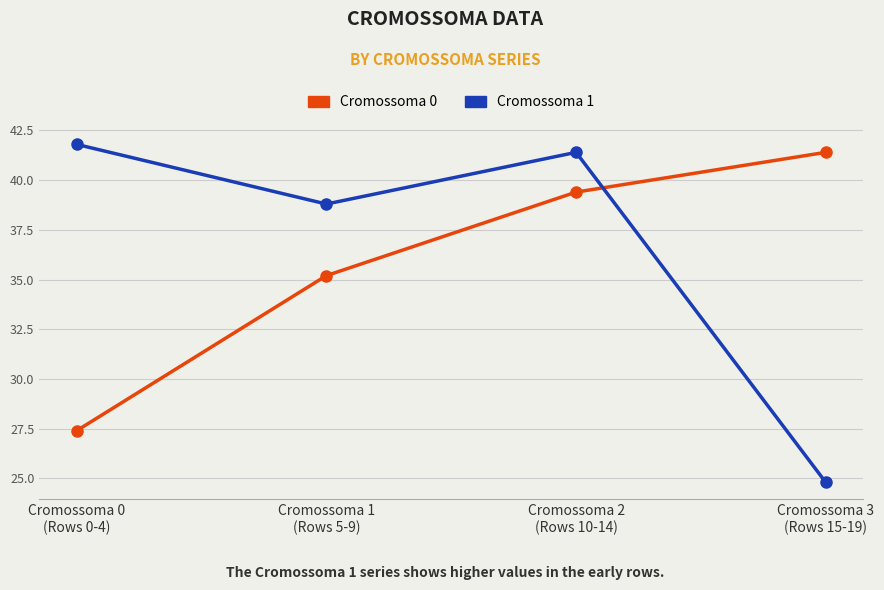

How many intersections are there between Cromossoma 1 and Cromossoma 0?

1